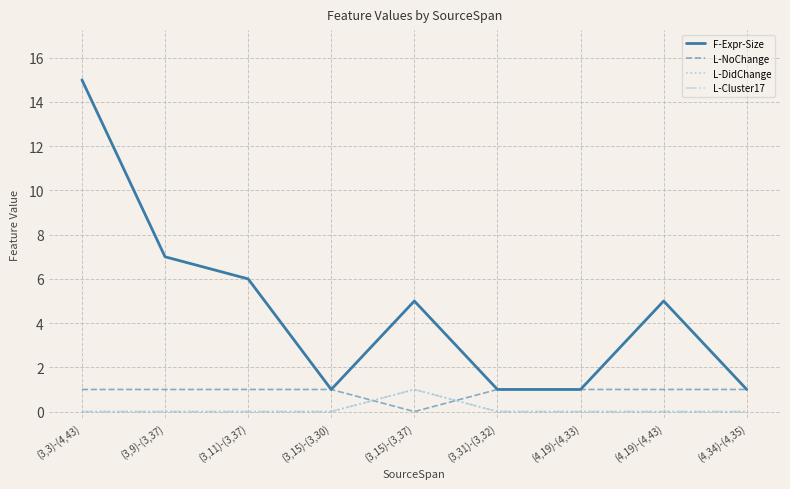

What is the label of the 2nd point from the left?

(3,9)-(3,37)